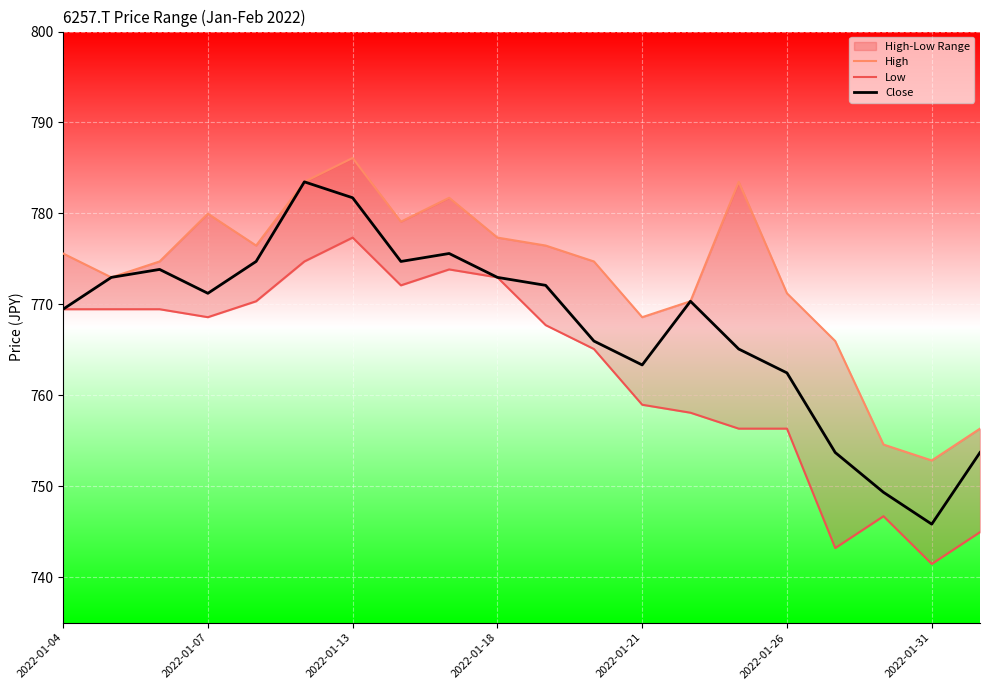

How many lines are shown in the chart?

3